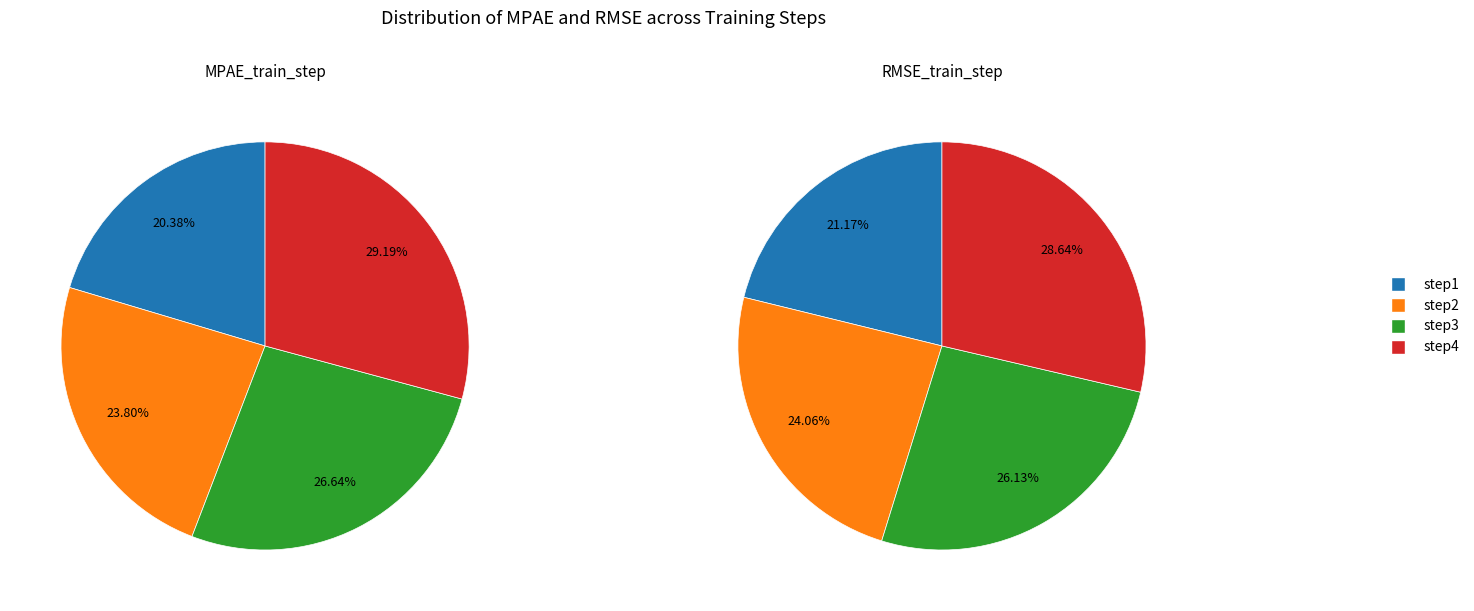

Is there any slice that represents more than half of the pie?

No